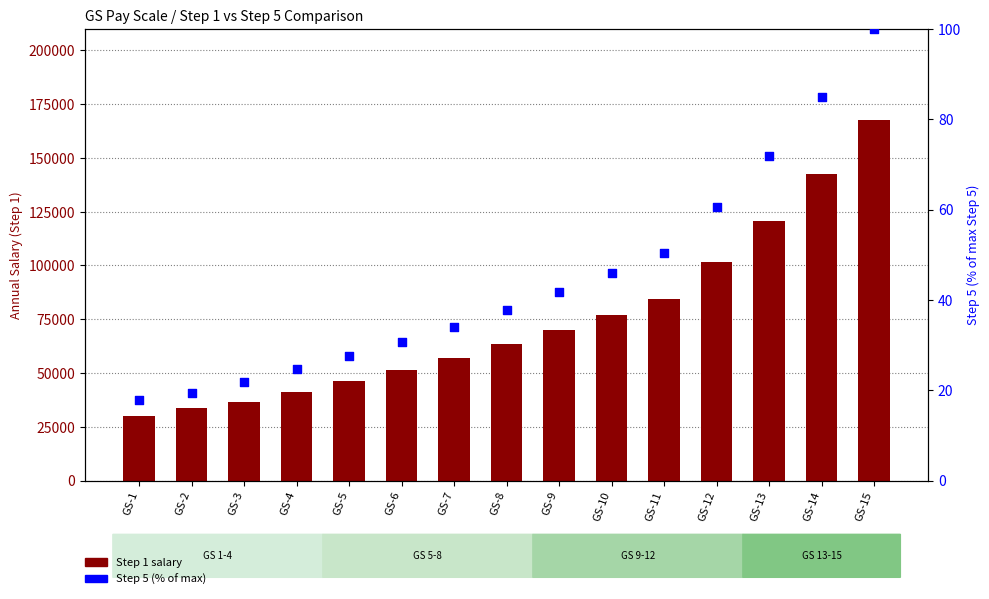

At which category is the sum across all series the highest?

GS-15